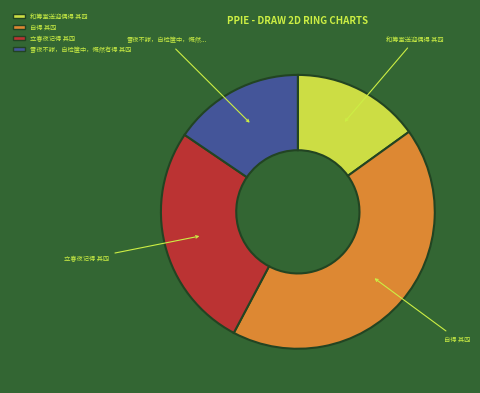

Do 自得 其四 and 雪夜不寐，自检箧中，慨然有得 其四 together represent more than half of the pie?

Yes